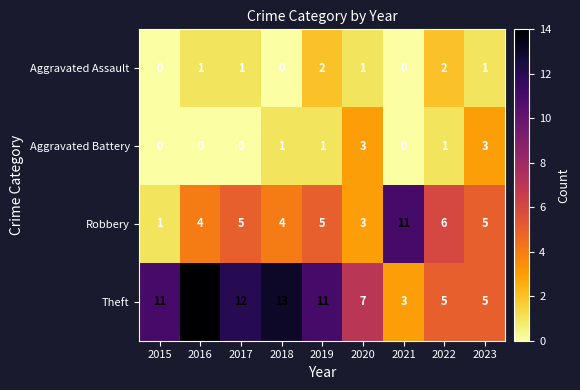

What is the difference between the second highest and minimum values in the Robbery series?

5